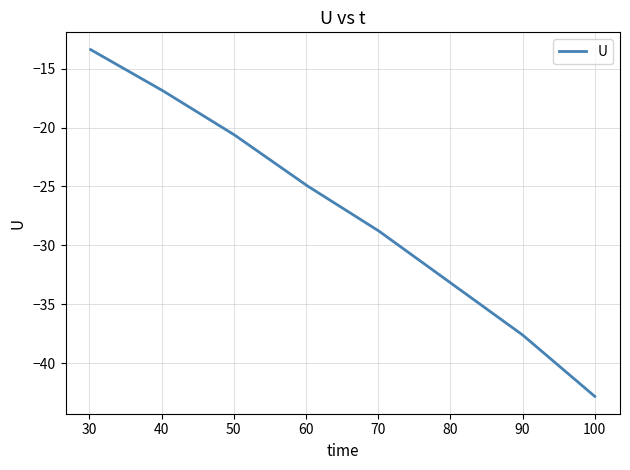

Is this an area chart (filled region under the line)?

No